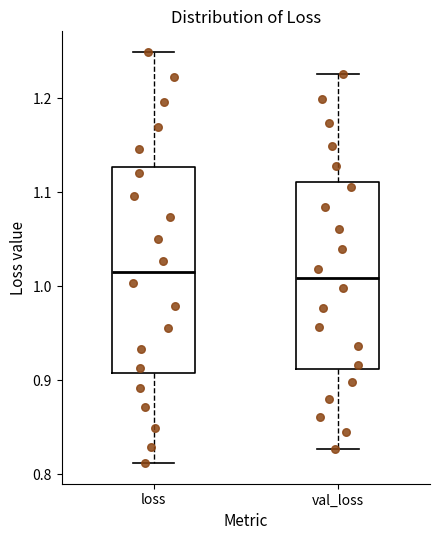

Where is the upper edge of the box for loss on the y-axis? The values are not printed on the chart, so give them approximately, as read against the axis.

1.13